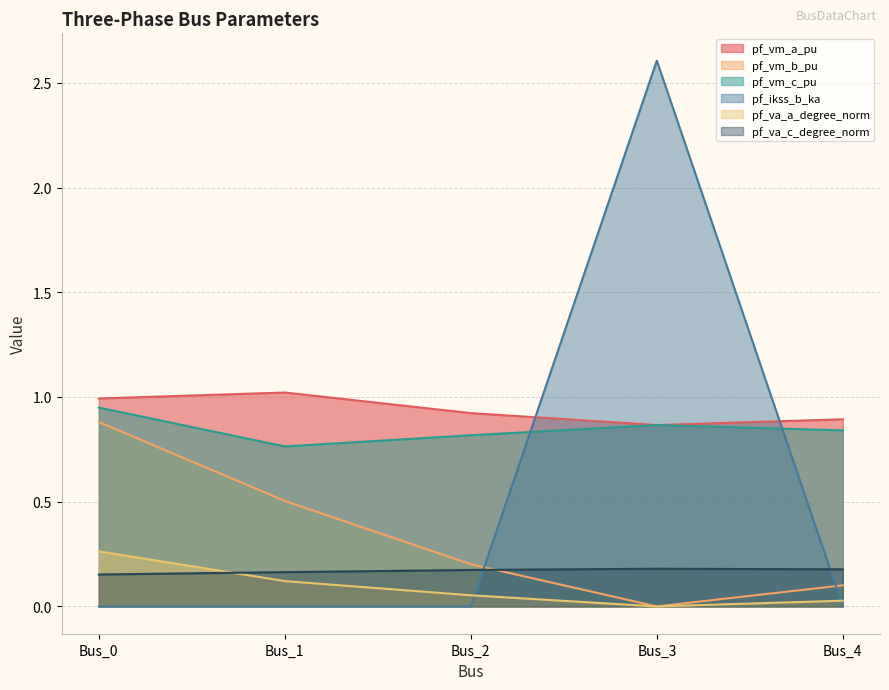

What is the value of the pf_va_c_degree_norm point at the 2nd from the left?

0.2